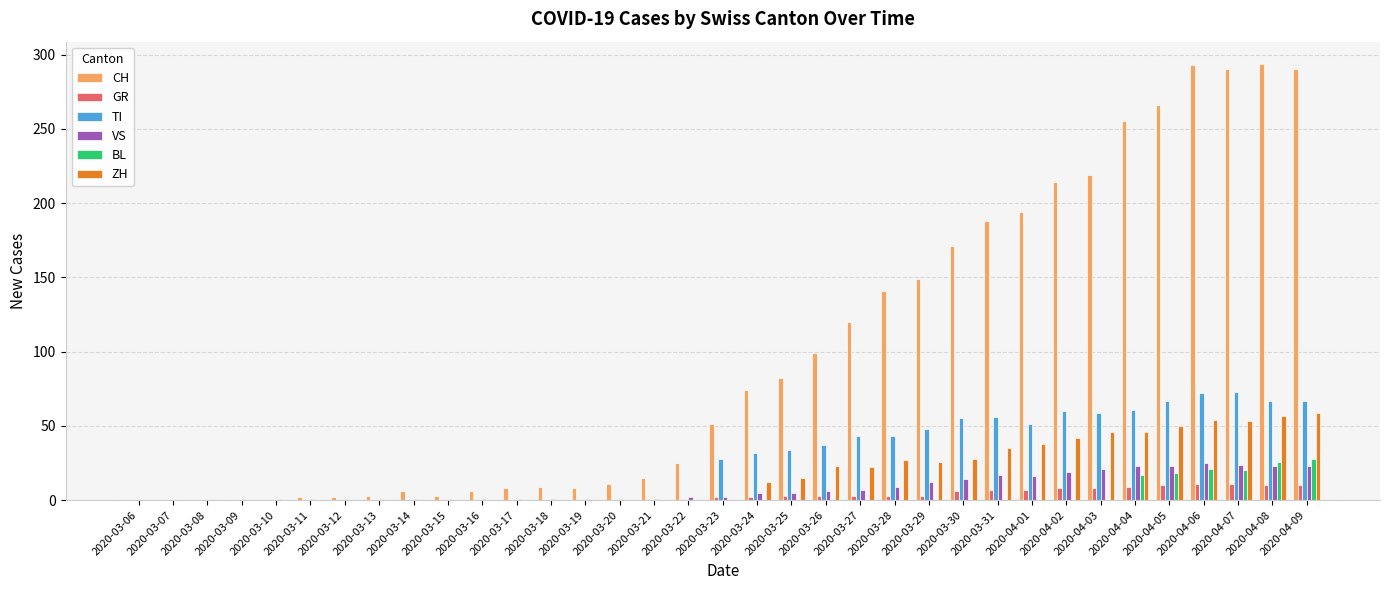

Which series has the largest total across all categories?

CH